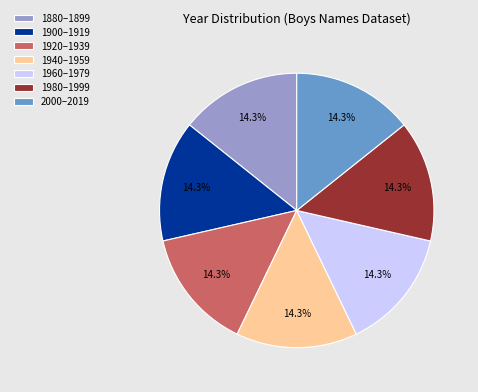

Approximately how many times larger is the value at 1960–1979 compared to 1920–1939?

1.0